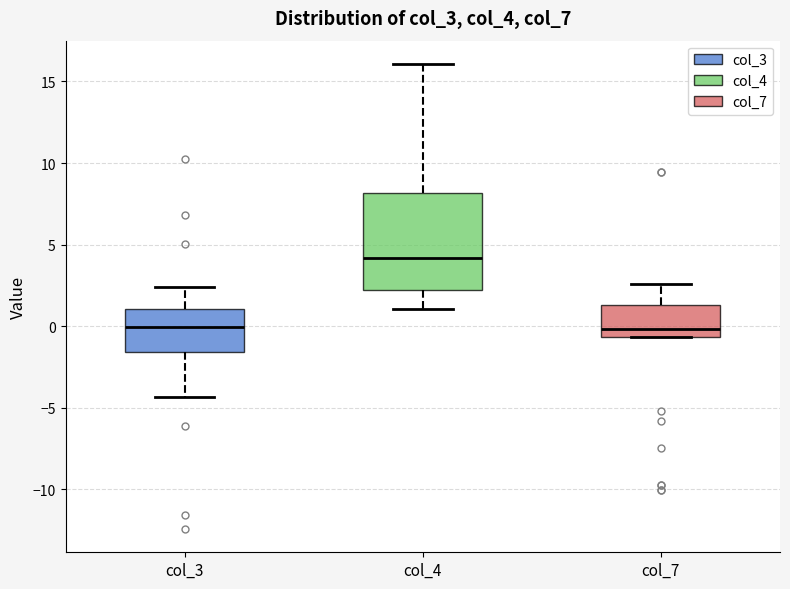

Which box is the tallest, from its lower edge to its upper edge?

col_4